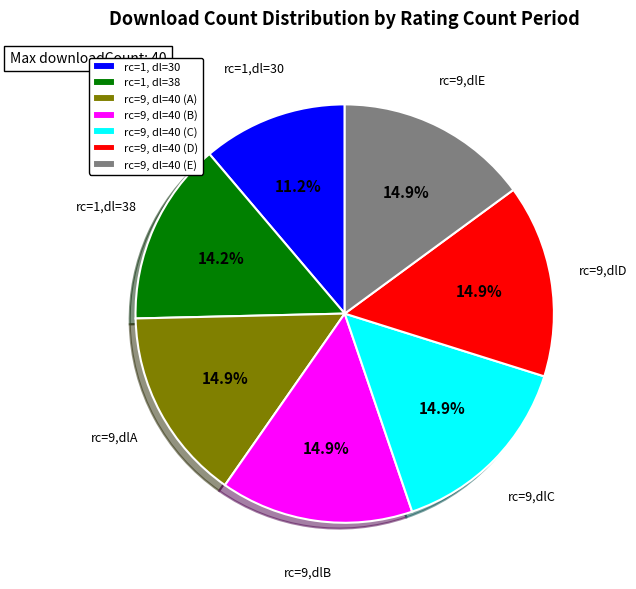

Do rc=9, dl=40 (E) and rc=9, dl=40 (B) together represent more than half of the pie?

No